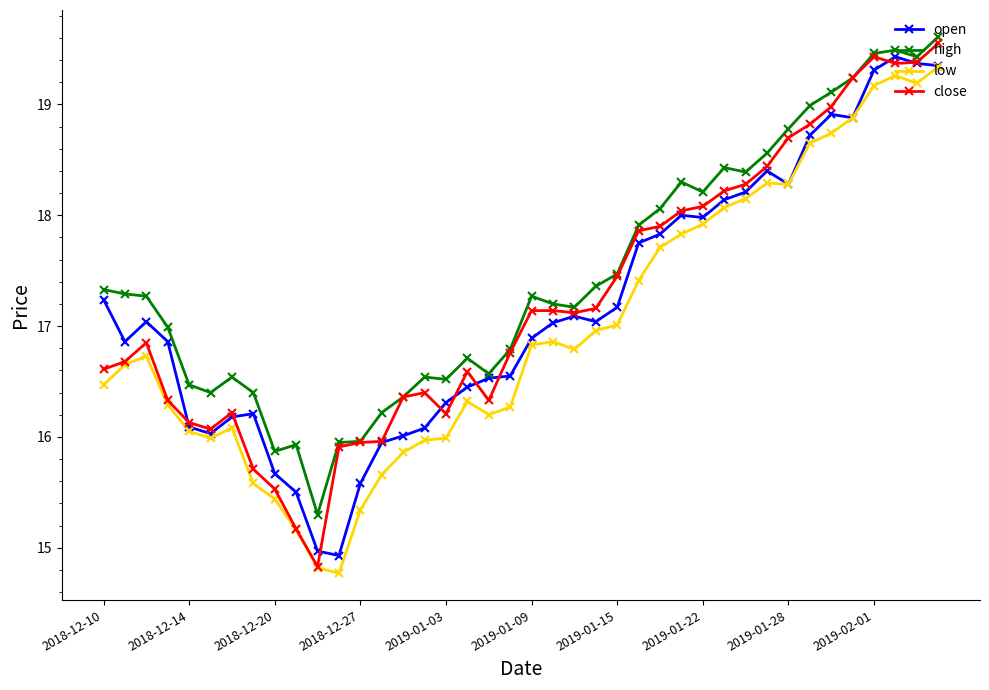

Does the chart display data point markers on the line(s)?

Yes